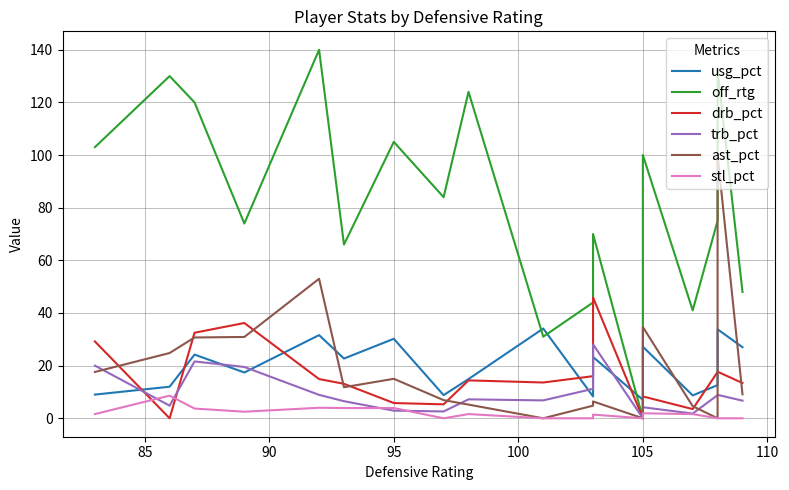

True or false: trb_pct has more than 1 interior local peaks.

True